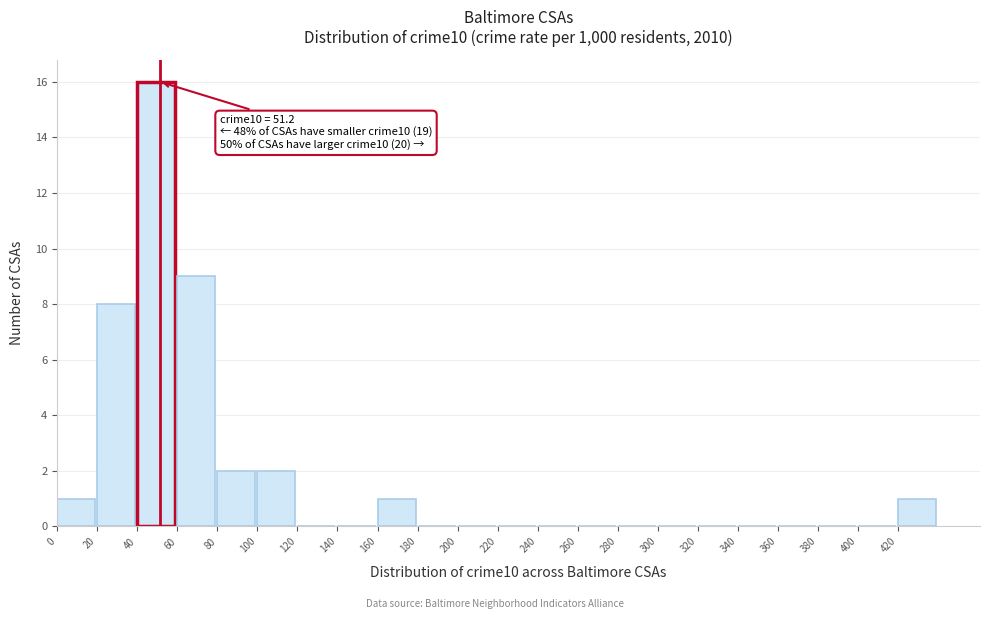

Which range on the x-axis has the tallest bar?

40 to 60